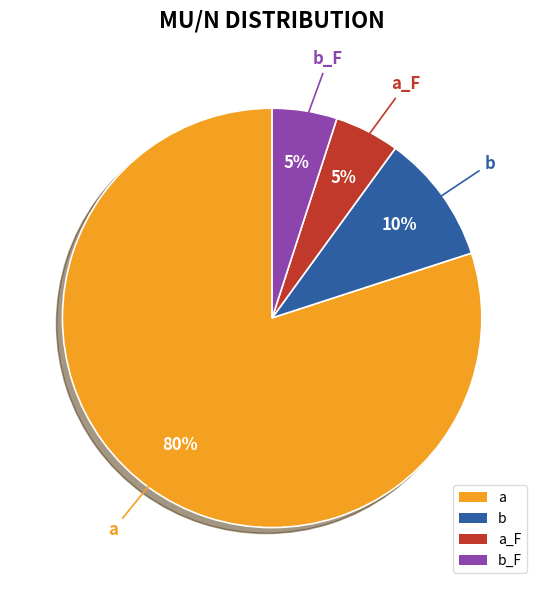

To the nearest percent, what is the average slice percentage?

25%